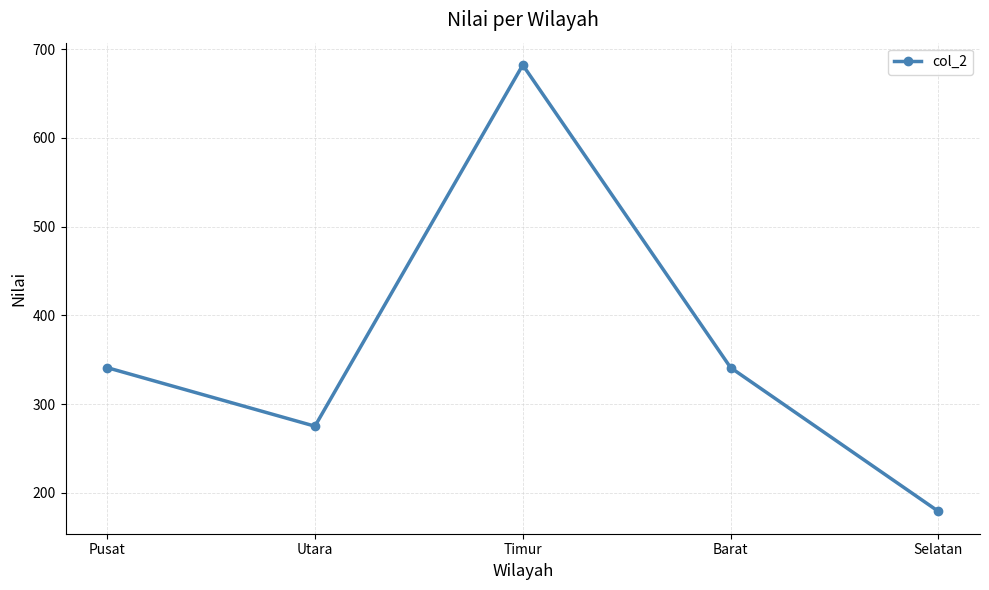

Reading left to right, list all the values displayed in this chart.

341	275	682	341	179